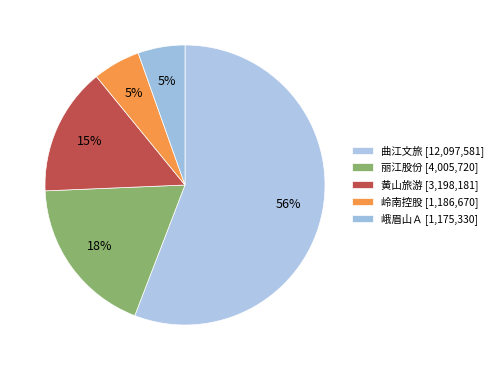

Count the number of slices in the pie.

5